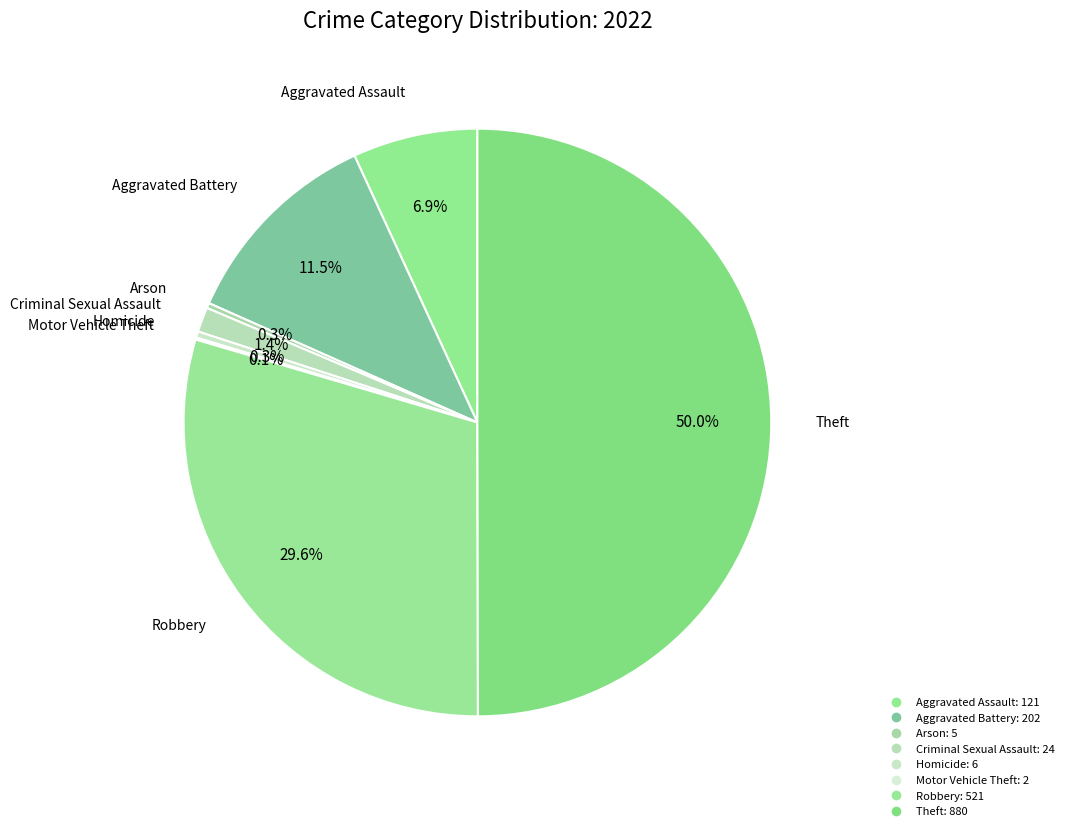

How much of the chart is everything except Theft?

50.0%